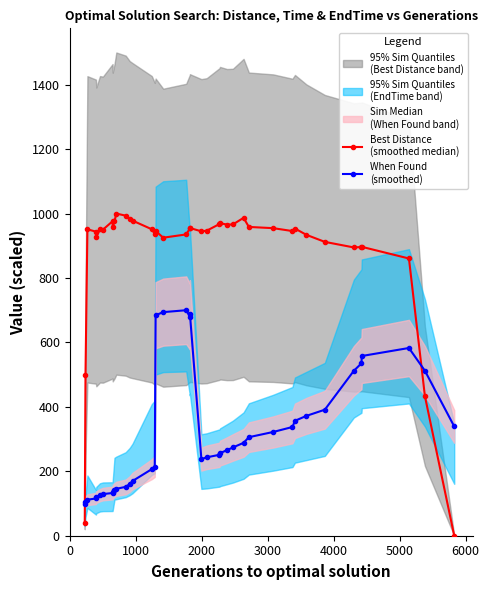

Between which two adjacent categories do Best Distance
(smoothed median) and When Found
(smoothed) first intersect?

0 and 1000